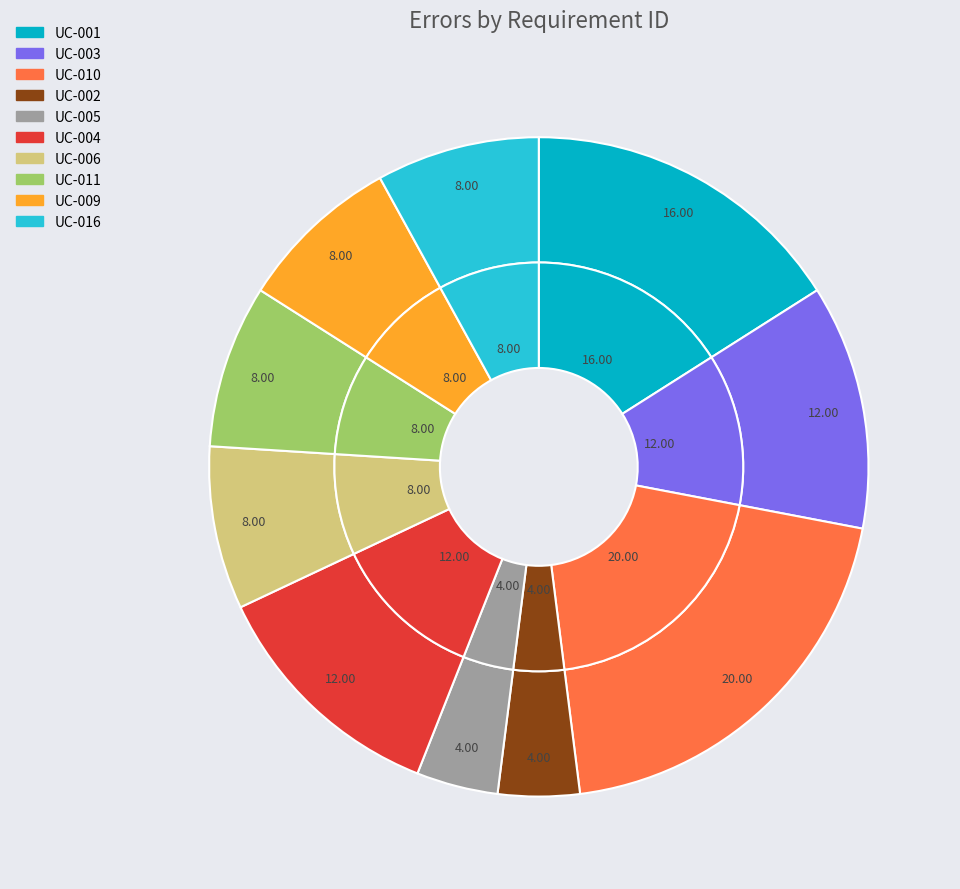

What percentage is the UC-006 slice, to the nearest percent?

8%